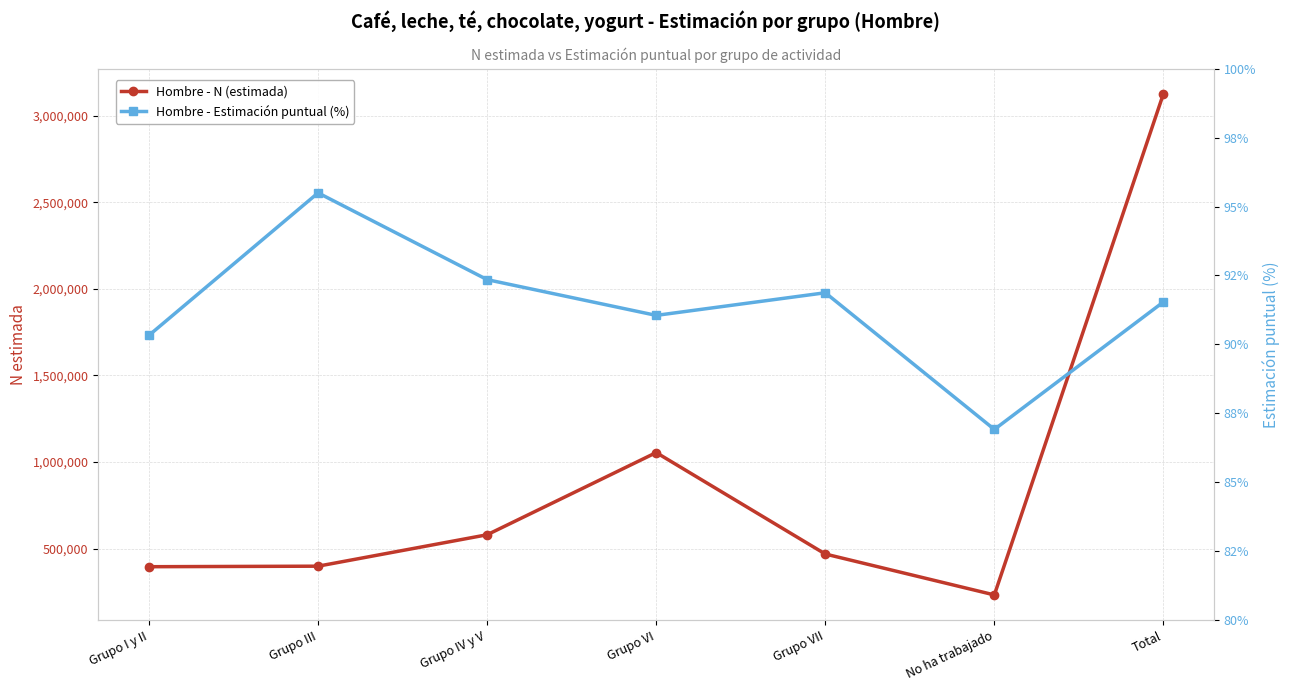

What is the sum of all Hombre - Estimación puntual (%) values?

639.5